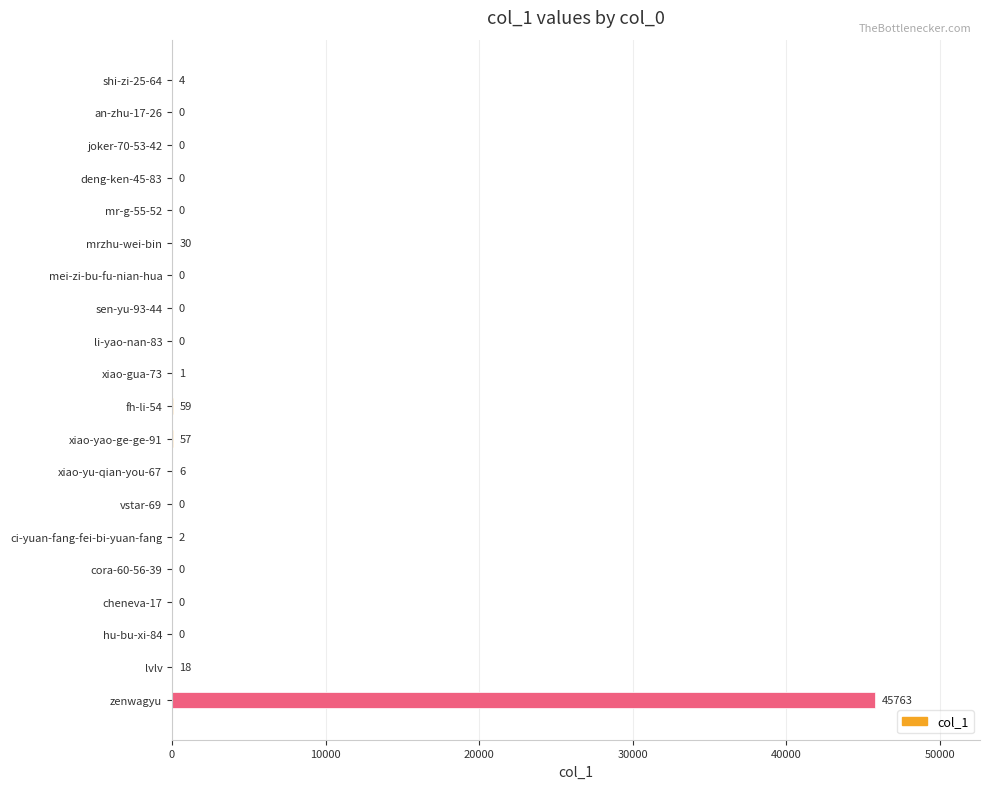

Count the number of categories in the chart.

20